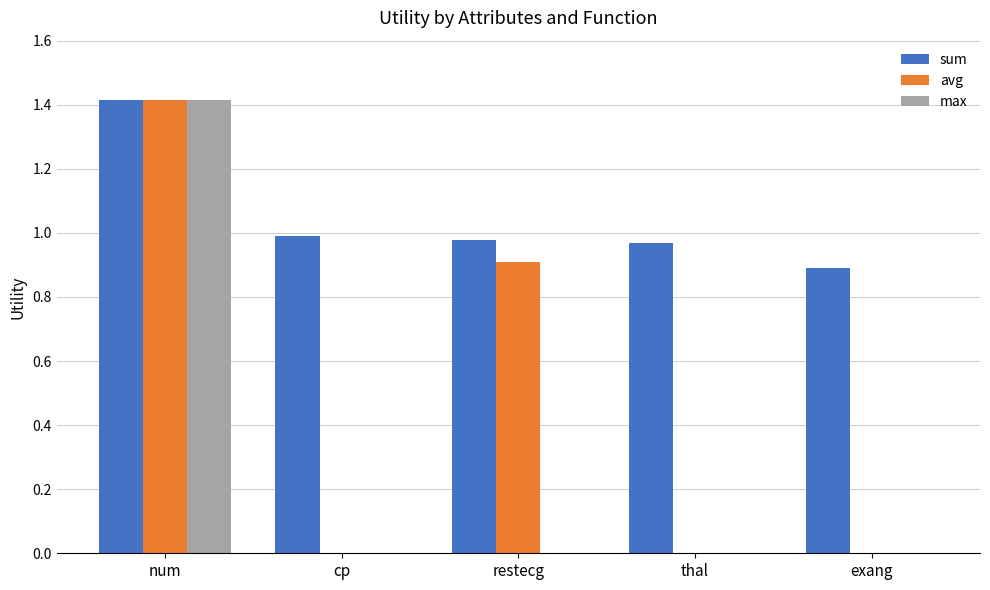

Is the value of max at num greater than the value of avg at exang?

Yes